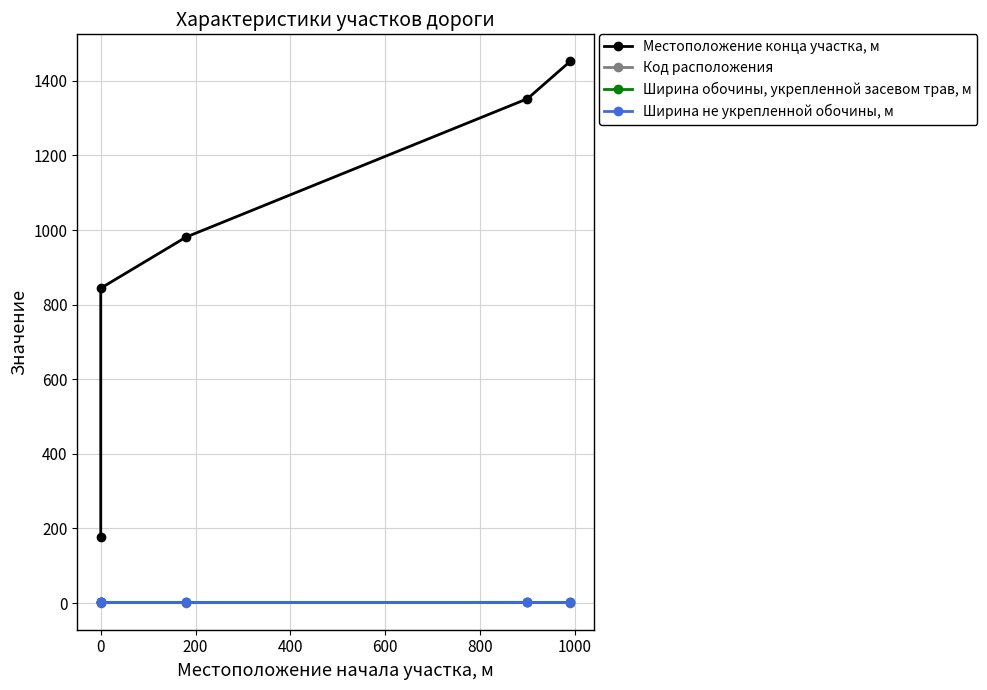

At how many categories does at least one series exceed 445?

4